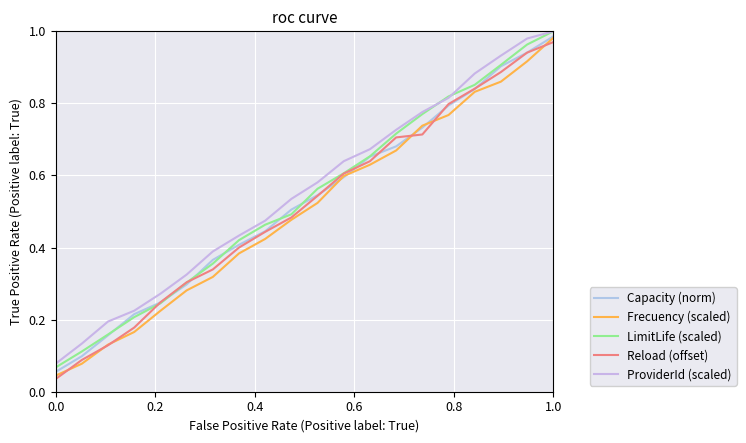

Does the chart have visible grid lines?

Yes